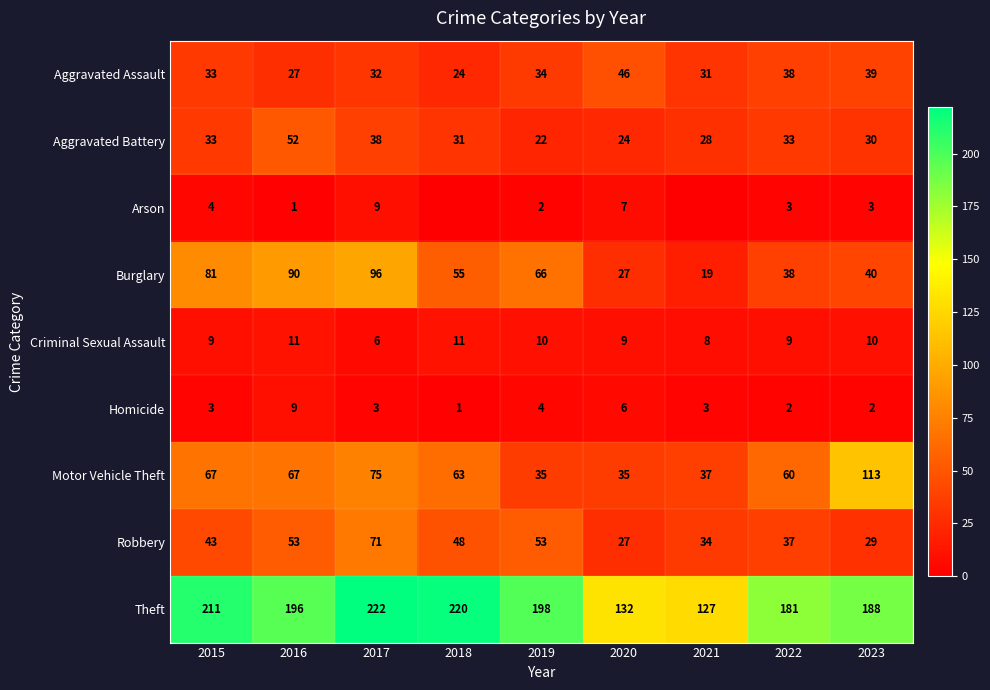

True or false: Aggravated Assault has a value of 32 at 2017.

True